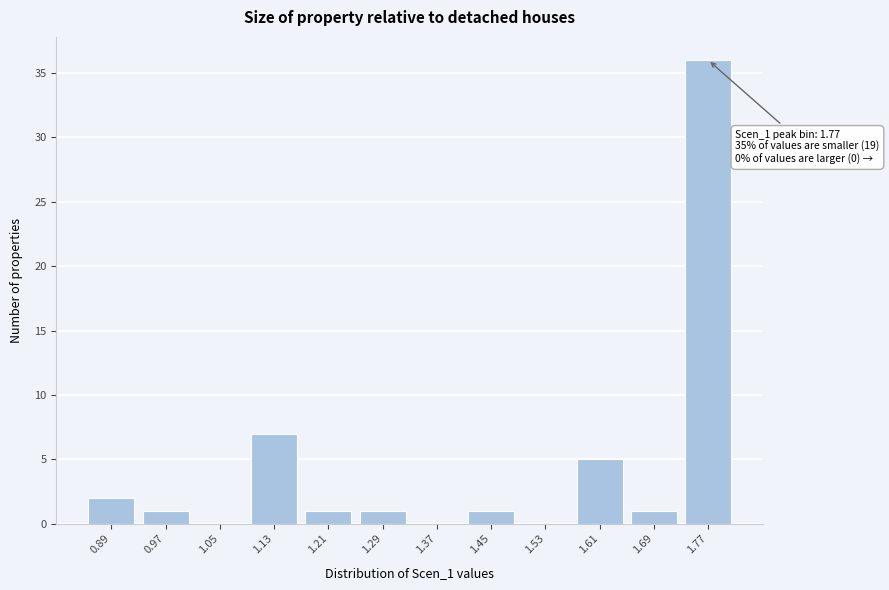

Reading left to right, list all the values displayed in this chart.

0.89=2	0.97=1	1.05=0	1.13=7	1.21=1	1.29=1	1.37=0	1.45=1	1.53=0	1.61=5	1.69=1	1.77=36